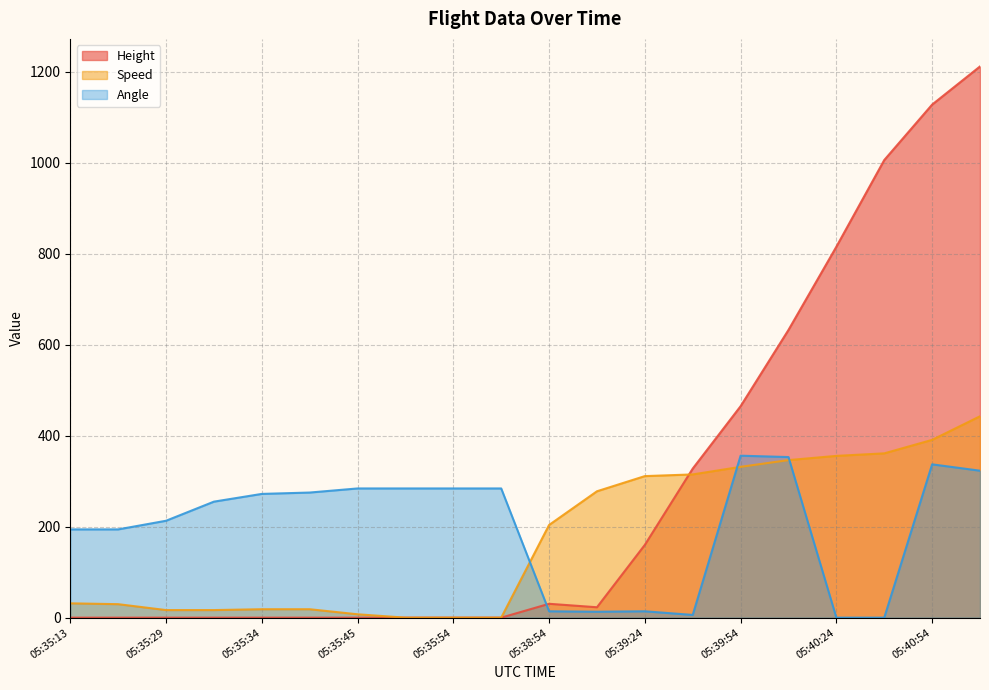

True or false: Speed has more than 0 points higher than both neighbors.

False